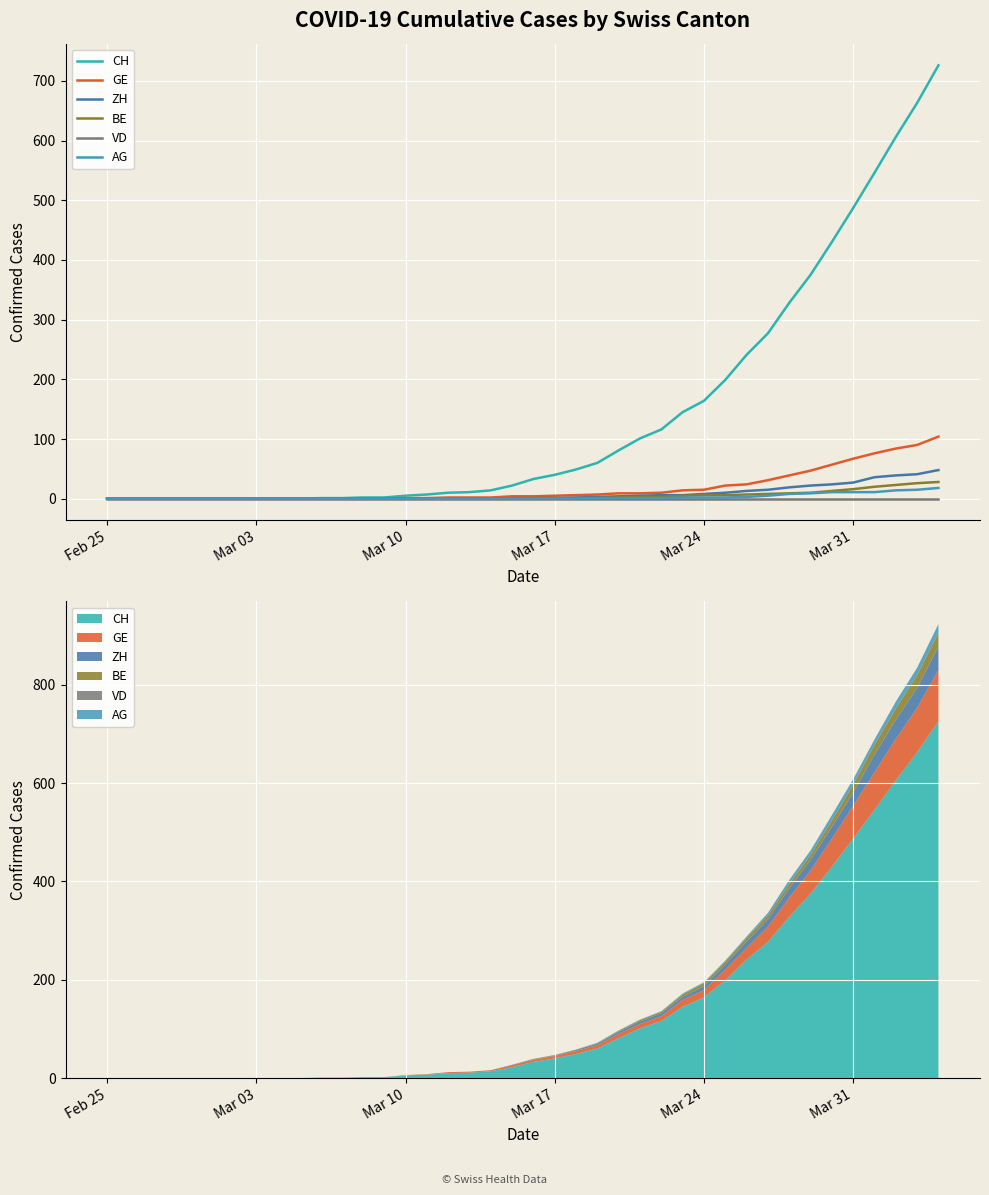

True or false: AG and VD cross at least once.

False